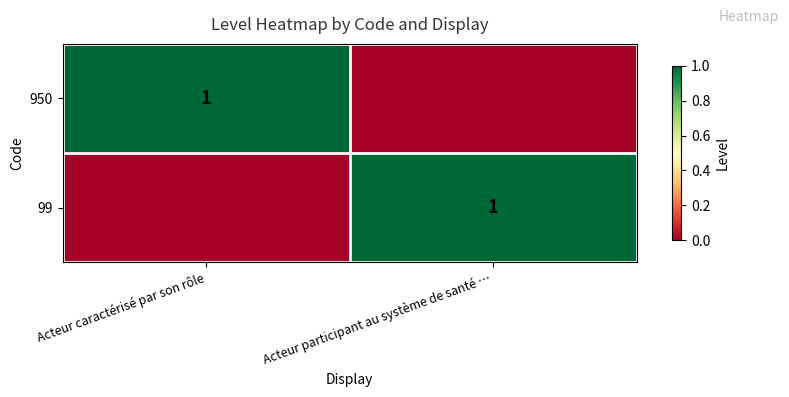

The 950 series shows 1 at Acteur caractérisé par son rôle. True or false?

True